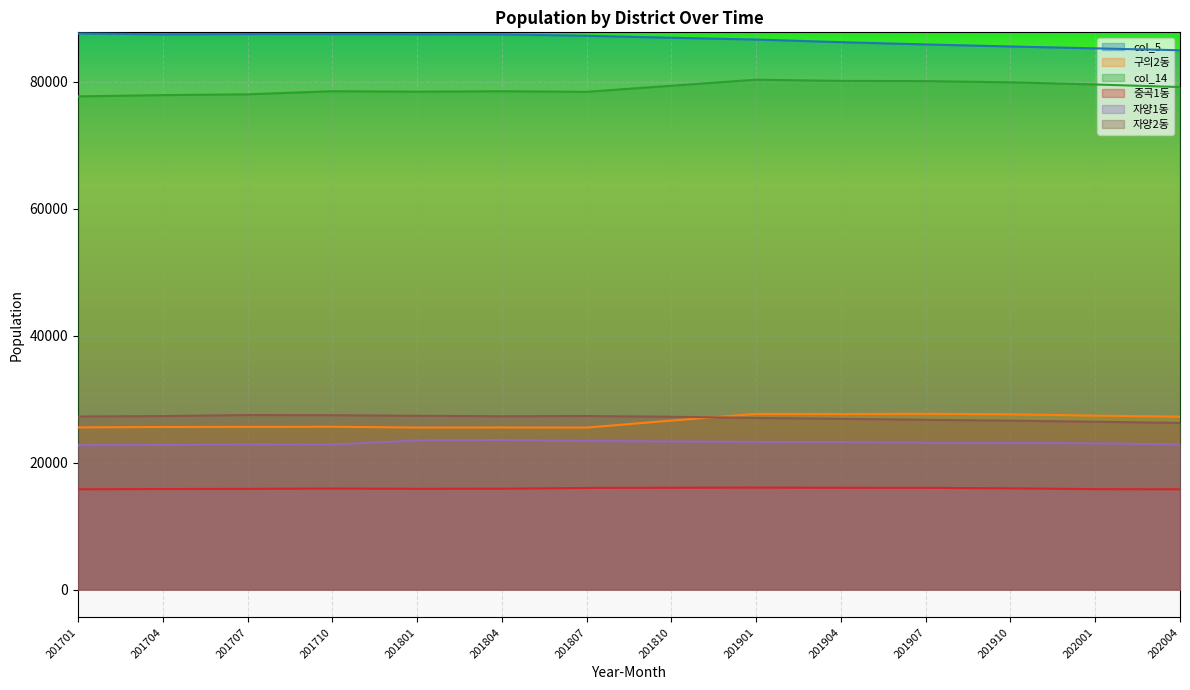

What are all the series names shown in the legend?

col_5, 구의2동, col_14, 중곡1동, 자양1동, 자양2동